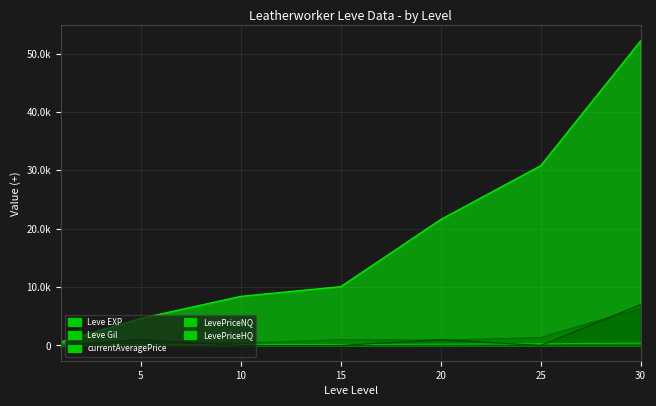

What are all the series names shown in the legend?

Leve EXP, Leve Gil, currentAveragePrice, LevePriceNQ, LevePriceHQ